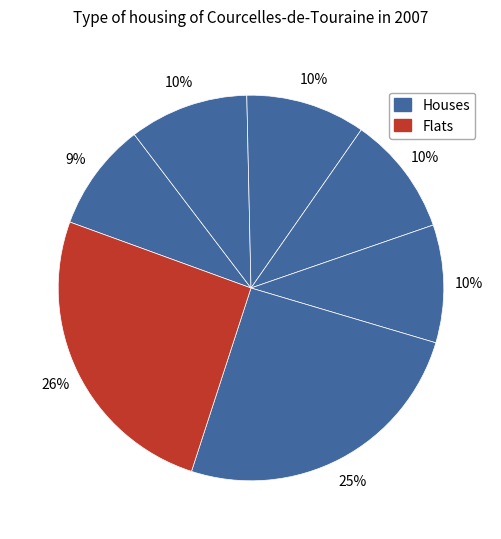

How many slices are in this pie chart?

7